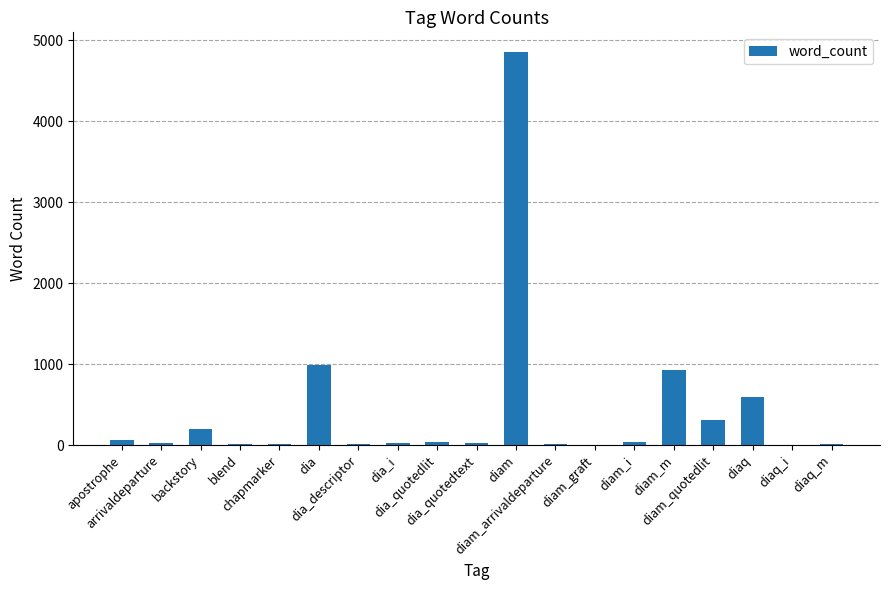

What is the greatest value displayed?

4854